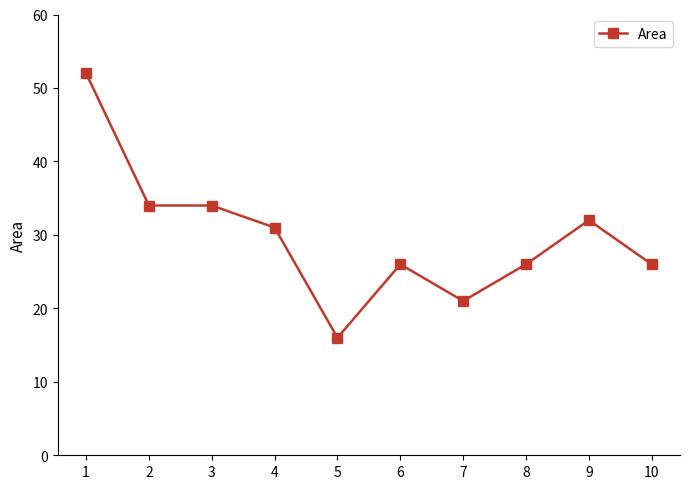

Which category has the lowest value across all series?

5